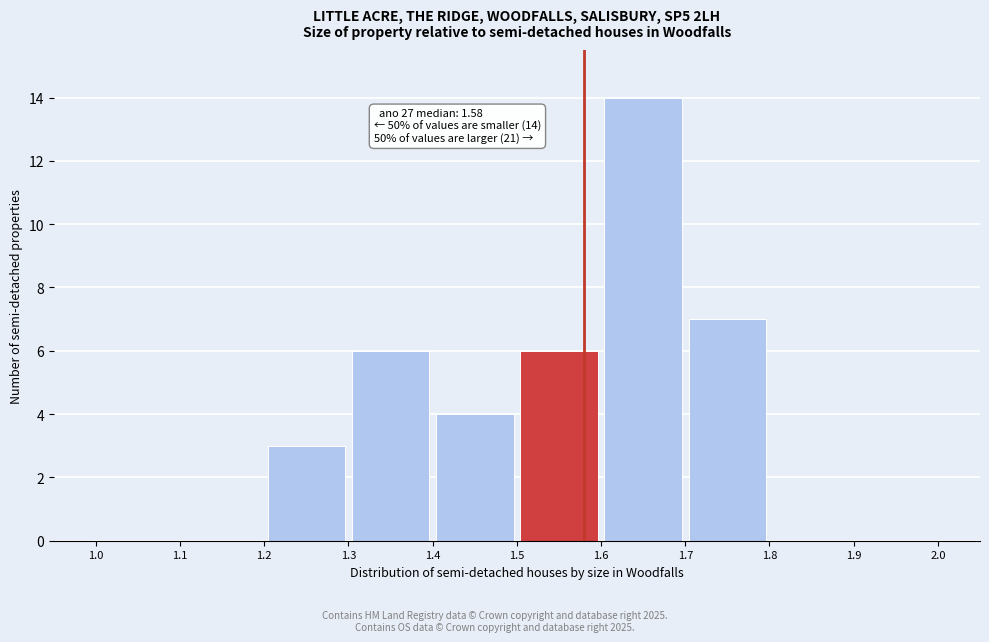

Which range on the x-axis has the tallest bar?

1.6 to 1.7